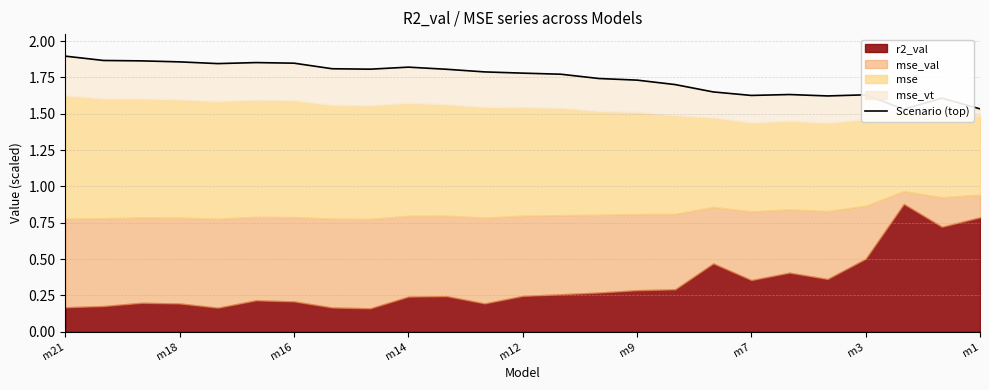

What is the ratio of the value at m7 to the value at 20?

1.1